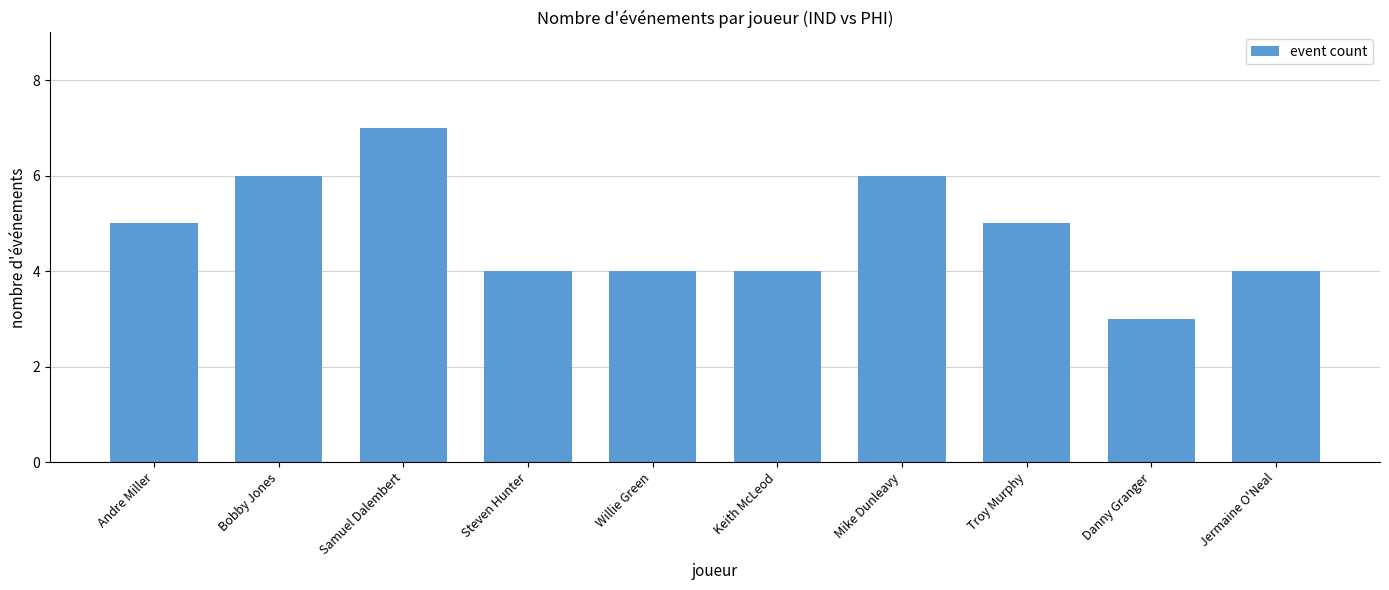

What position from the right is Samuel Dalembert?

8